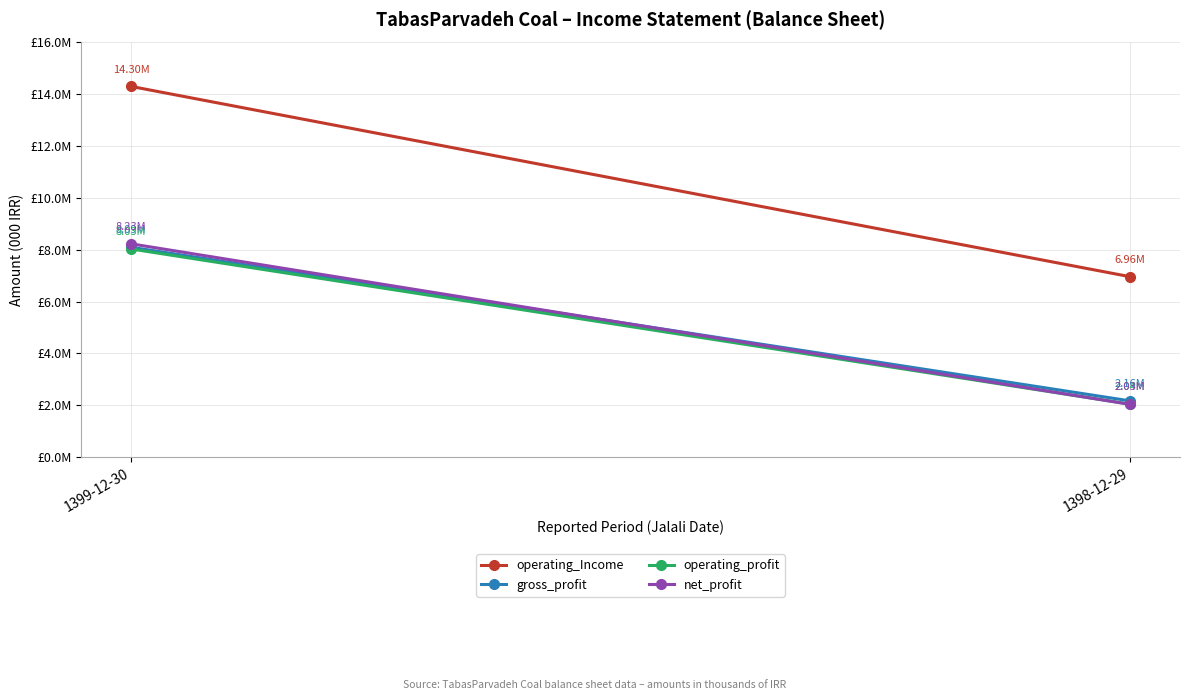

What is the average value of the operating_Income series?

10630704